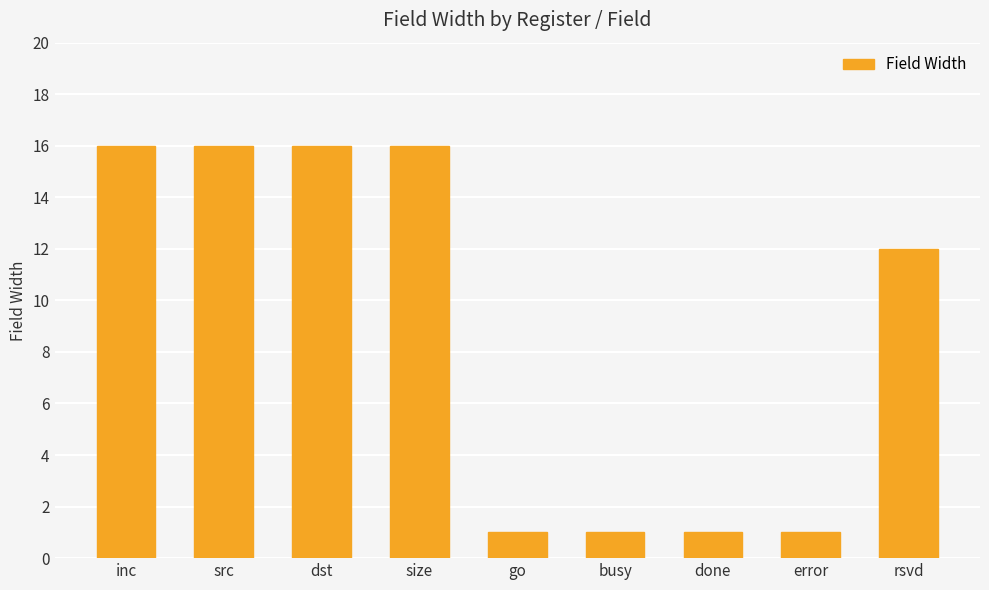

What is the difference between the maximum and minimum values?

15